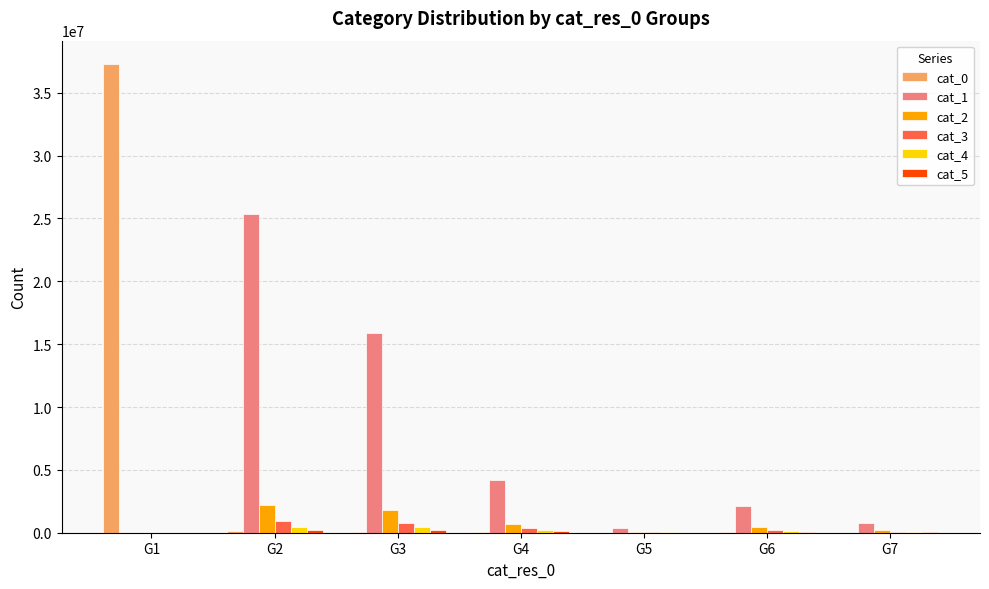

Is the value of cat_1 at G6 greater than the value of cat_3 at G7?

Yes